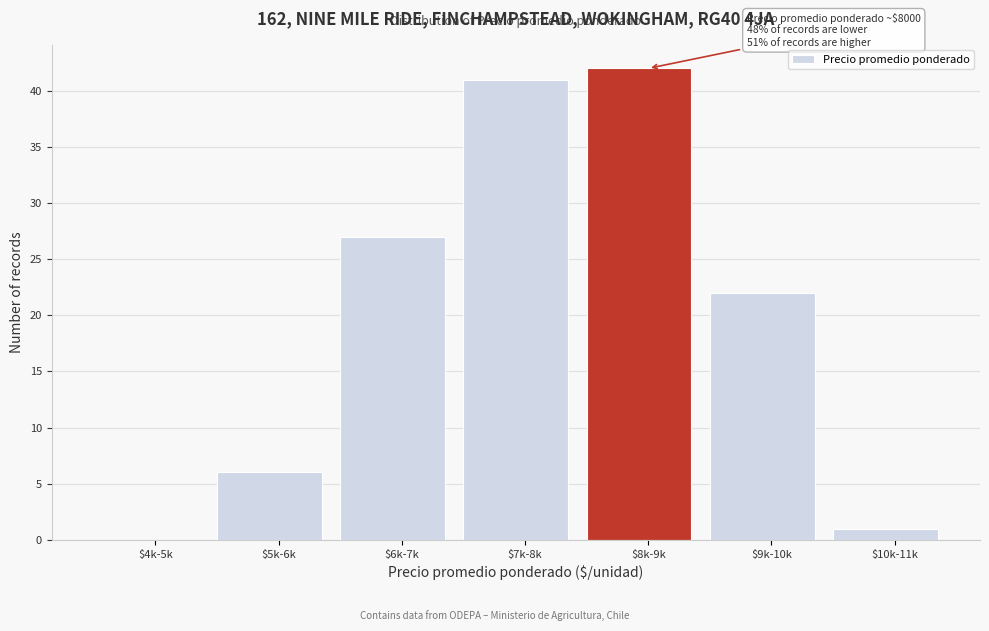

Where is the data nearest to the value 21?

$9k-10k